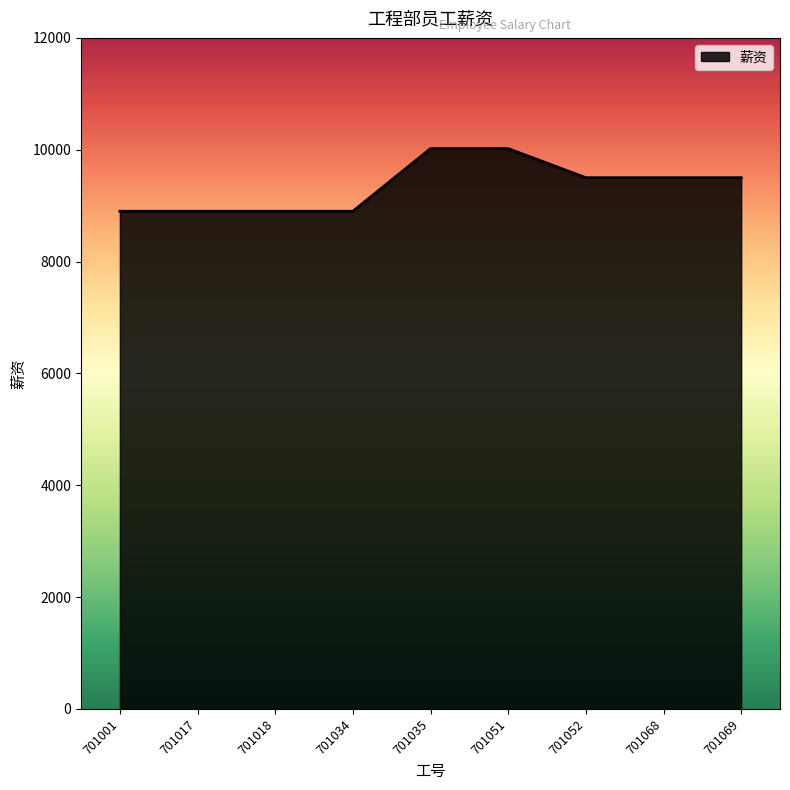

Count the values in the range 8900 to 9500.

7